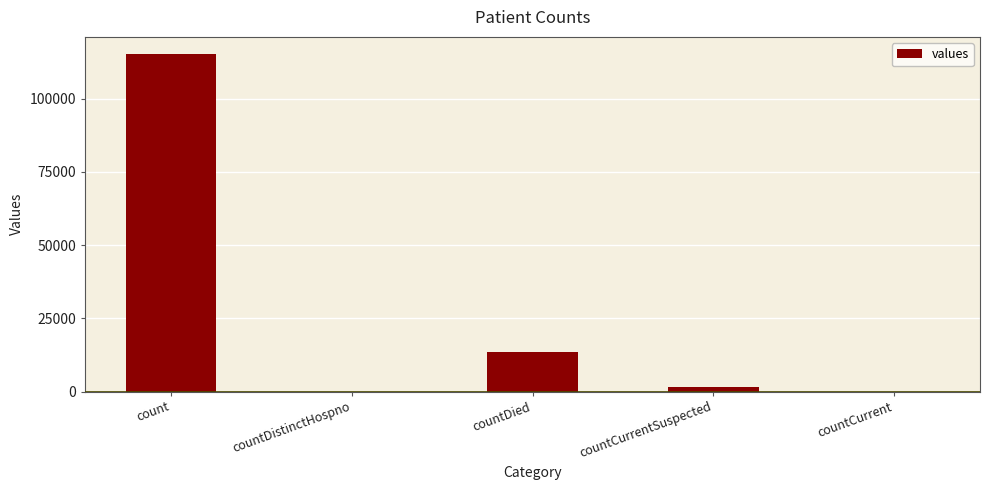

True or false: the data shows 0 at countCurrent.

True